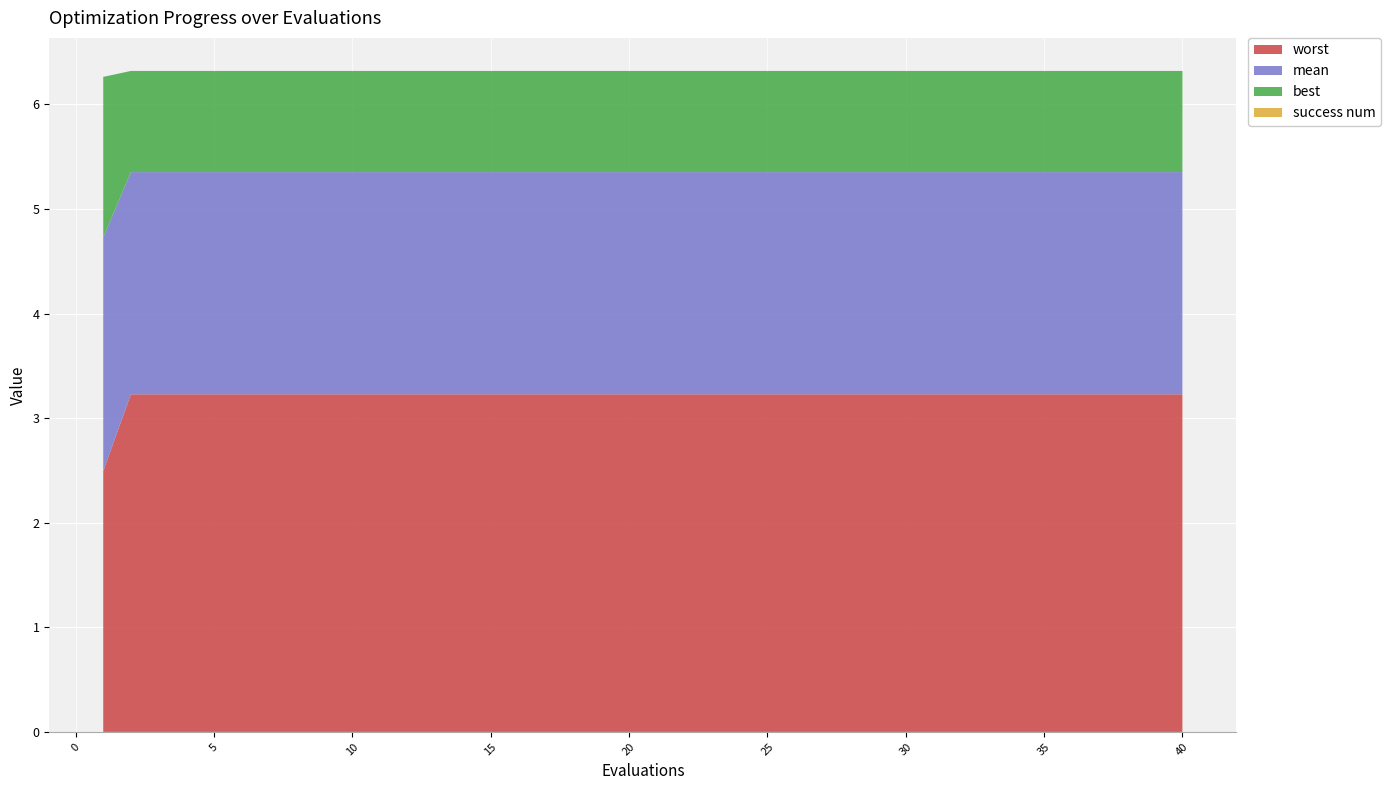

Reading left to right, list all the values displayed in this chart.

mean: 2.2	2.1	2.1	2.1	2.1	2.1	2.1	2.1	2.1	2.1	2.1	2.1	2.1	2.1	2.1	2.1	2.1	2.1	2.1	2.1	2.1	2.1	2.1	2.1	2.1	2.1	2.1	2.1	2.1	2.1	2.1	2.1	2.1	2.1	2.1	2.1	2.1	2.1	2.1	2.1
best: 1.5	1.0	1.0	1.0	1.0	1.0	1.0	1.0	1.0	1.0	1.0	1.0	1.0	1.0	1.0	1.0	1.0	1.0	1.0	1.0	1.0	1.0	1.0	1.0	1.0	1.0	1.0	1.0	1.0	1.0	1.0	1.0	1.0	1.0	1.0	1.0	1.0	1.0	1.0	1.0
worst: 2.5	3.2	3.2	3.2	3.2	3.2	3.2	3.2	3.2	3.2	3.2	3.2	3.2	3.2	3.2	3.2	3.2	3.2	3.2	3.2	3.2	3.2	3.2	3.2	3.2	3.2	3.2	3.2	3.2	3.2	3.2	3.2	3.2	3.2	3.2	3.2	3.2	3.2	3.2	3.2
success num: 0.0	0.0	0.0	0.0	0.0	0.0	0.0	0.0	0.0	0.0	0.0	0.0	0.0	0.0	0.0	0.0	0.0	0.0	0.0	0.0	0.0	0.0	0.0	0.0	0.0	0.0	0.0	0.0	0.0	0.0	0.0	0.0	0.0	0.0	0.0	0.0	0.0	0.0	0.0	0.0